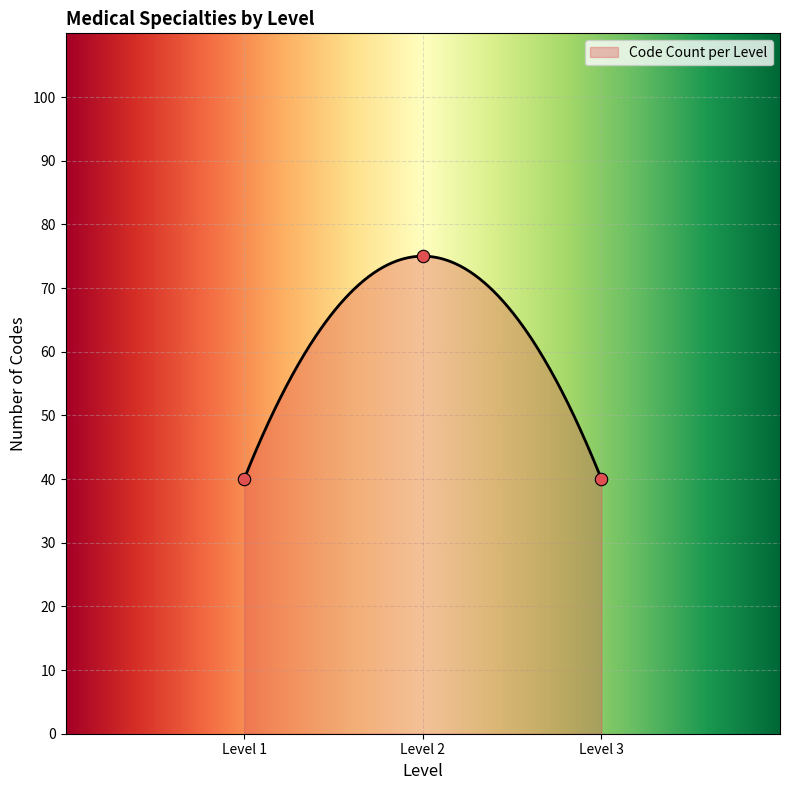

Approximately how many times larger is the value at Level 3 compared to Level 1?

1.0